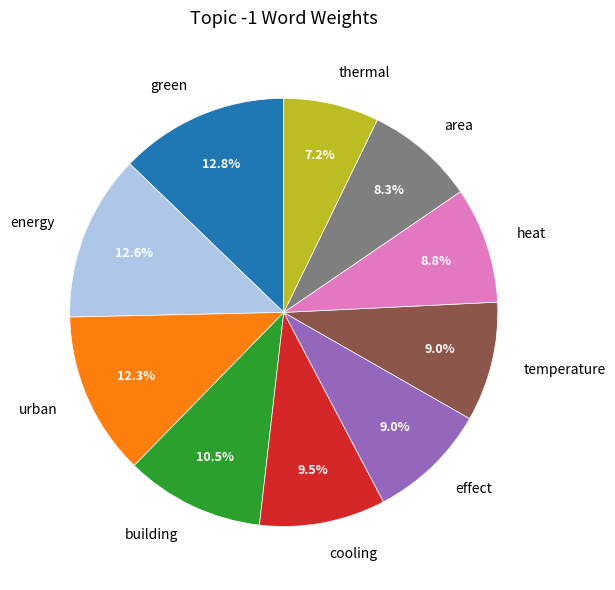

What percentage is the heat slice, to the nearest percent?

9%